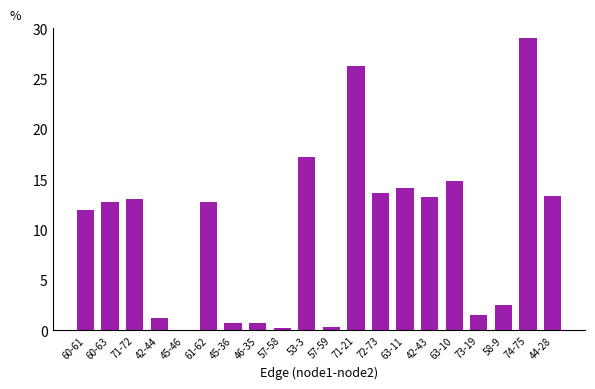

What is the change in value from 71-72 to 58-9?

-10.6